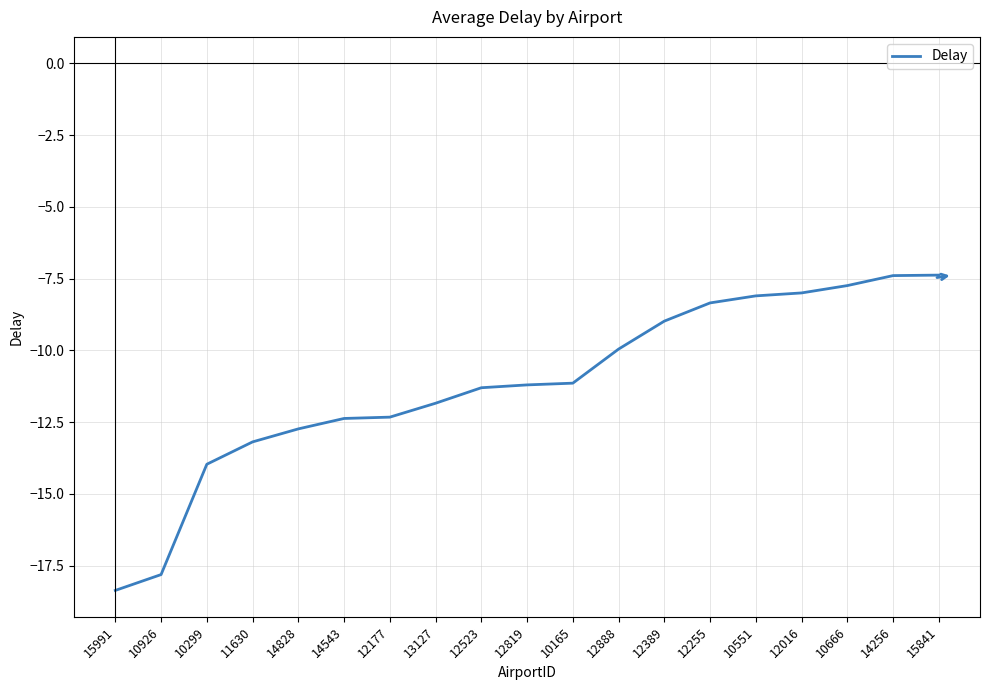

What position from the right is 10926?

18